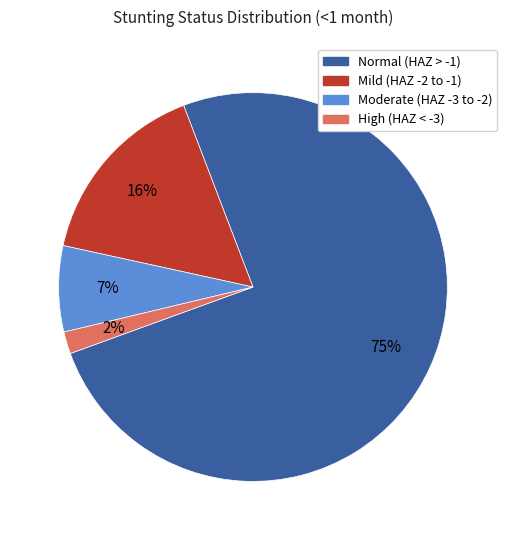

Does any single category account for the majority?

Yes